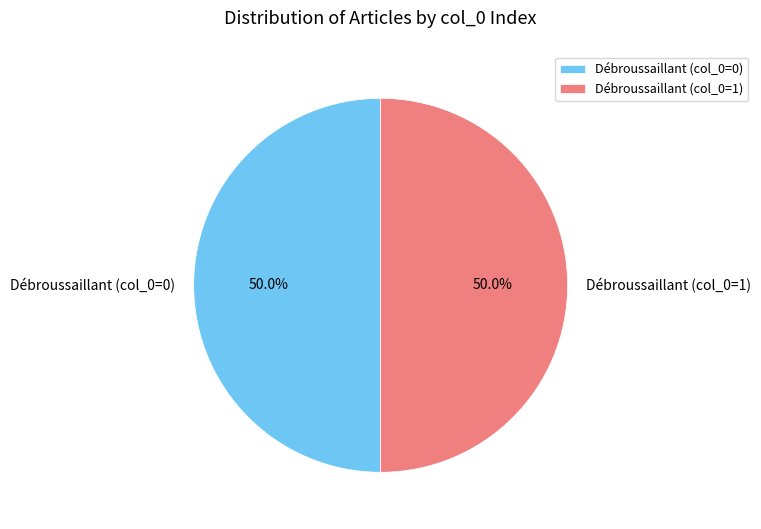

Is the sum of Débroussaillant (col_0=1) and Débroussaillant (col_0=0) greater than half?

Yes